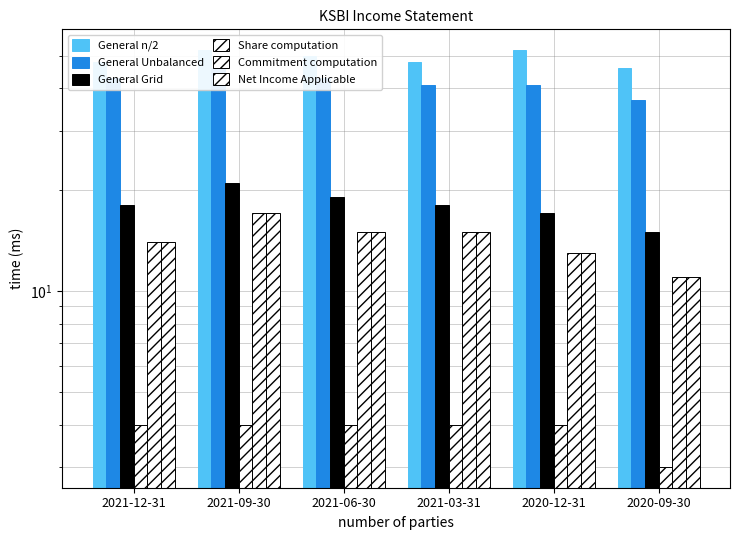

What are all the series names shown in the legend?

General n/2, General Unbalanced, General Grid, Share computation, Commitment computation, Net Income Applicable